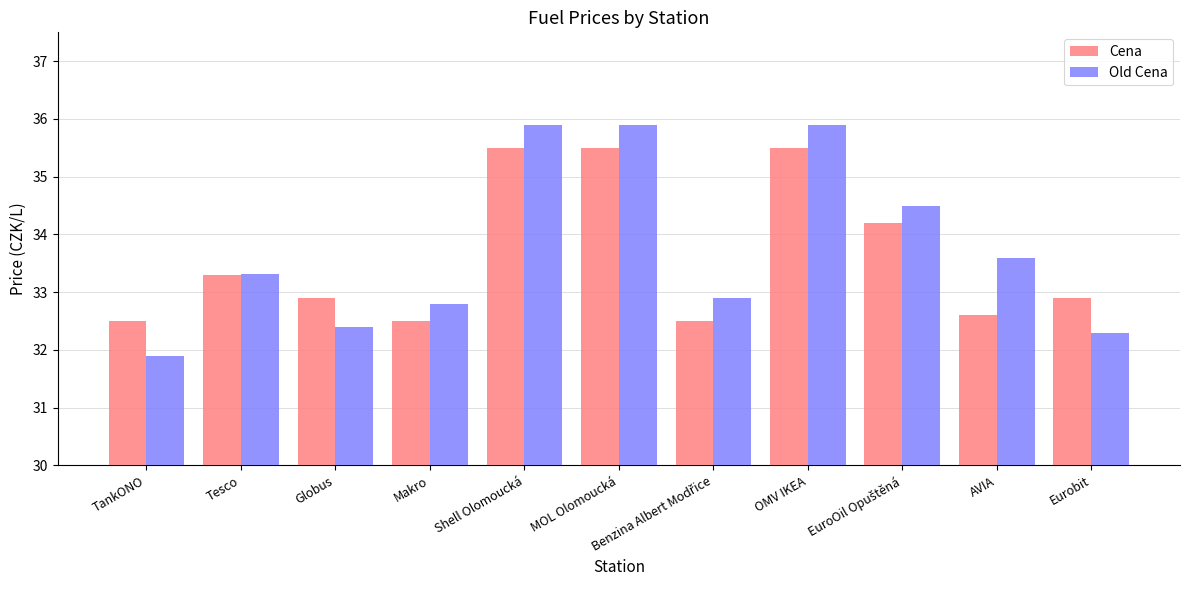

Is it true that Cena equals 48.2 at Makro?

False